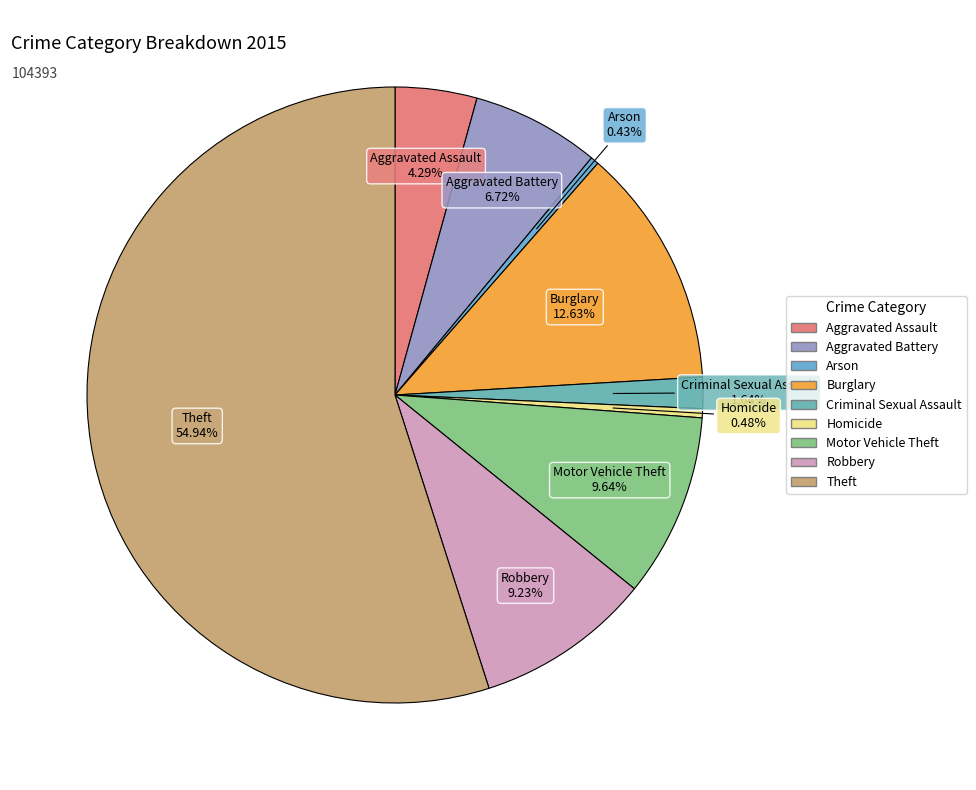

The Theft slice represents 55% of the pie. True or false?

True